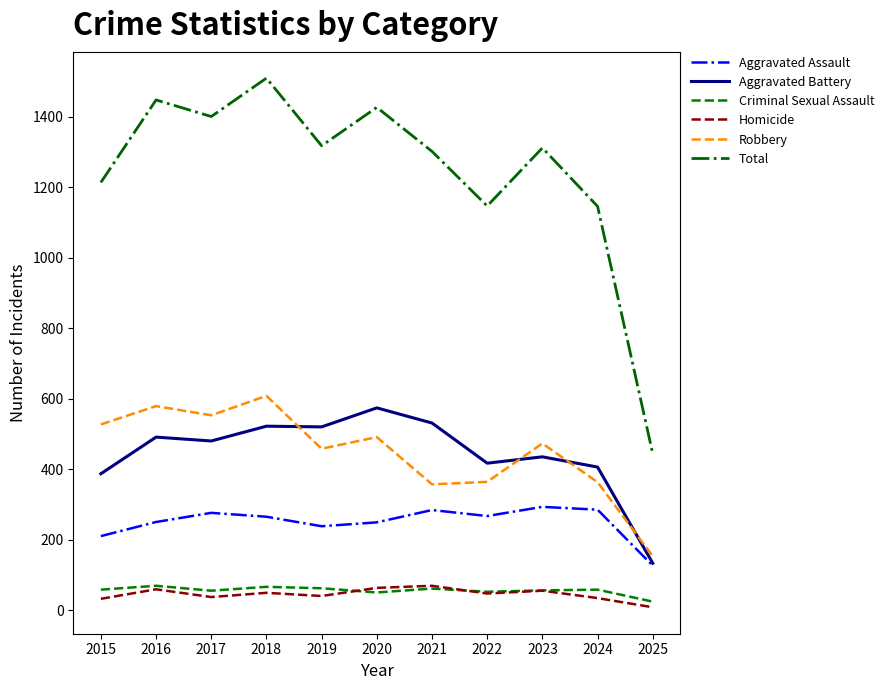

True or false: Aggravated Battery and Criminal Sexual Assault cross at least once.

False